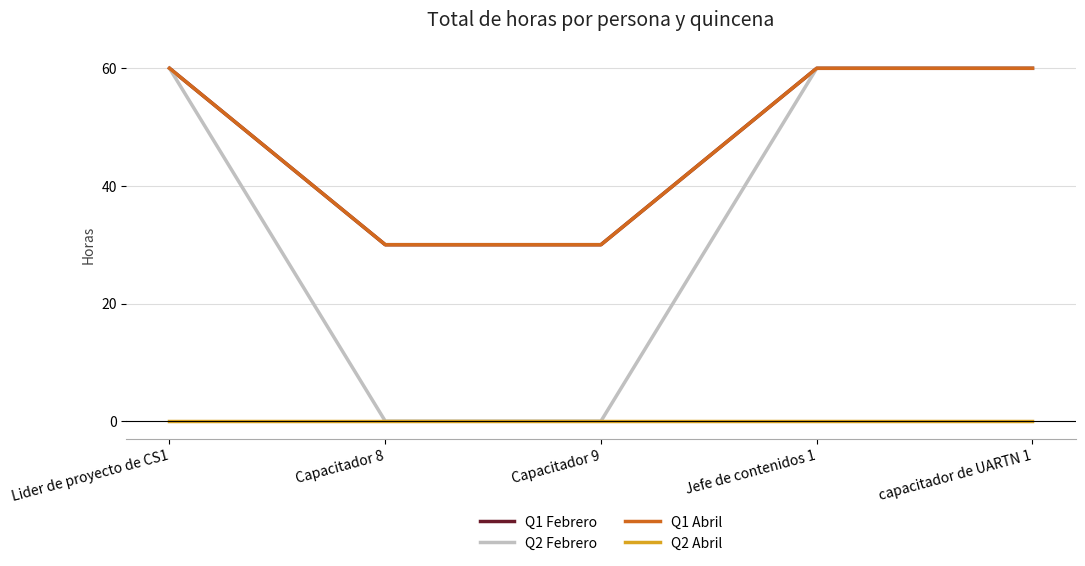

List the series in order of their peak value, lowest first.

Q2 Abril, Q1 Febrero, Q2 Febrero, Q1 Abril